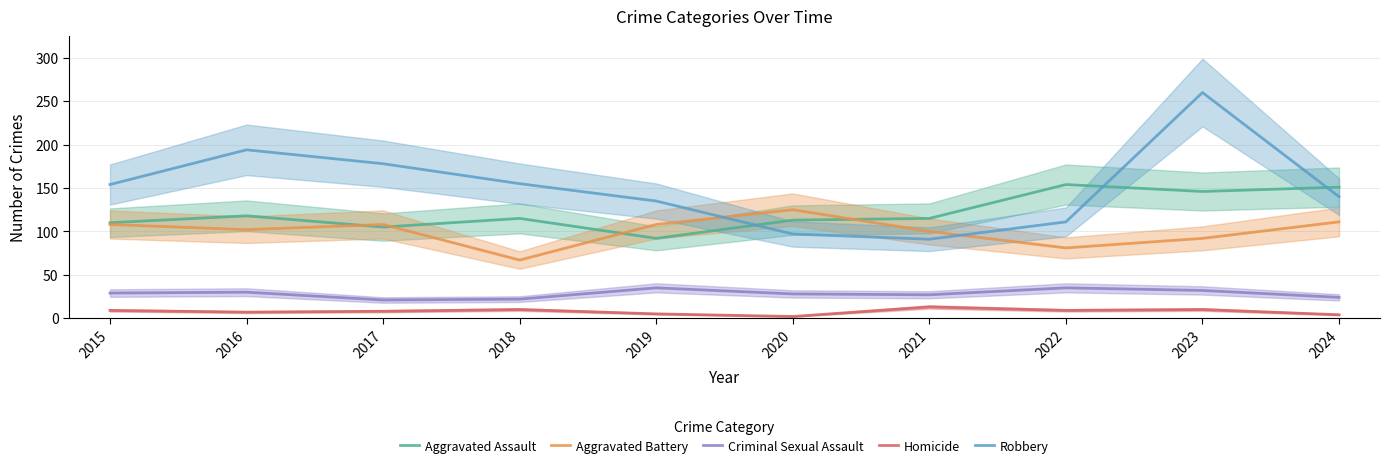

Reading left to right, extract all data points from this chart.

Aggravated Assault: 2015=110	2016=118	2017=105	2018=115	2019=92	2020=113	2021=115	2022=154	2023=146	2024=151
Aggravated Battery: 2015=108	2016=102	2017=108	2018=67	2019=108	2020=125	2021=100	2022=81	2023=92	2024=111
Criminal Sexual Assault: 2015=29	2016=30	2017=21	2018=22	2019=35	2020=28	2021=27	2022=35	2023=32	2024=24
Homicide: 2015=9	2016=7	2017=8	2018=10	2019=5	2020=2	2021=13	2022=9	2023=10	2024=4
Robbery: 2015=154	2016=194	2017=178	2018=155	2019=135	2020=97	2021=91	2022=111	2023=260	2024=140